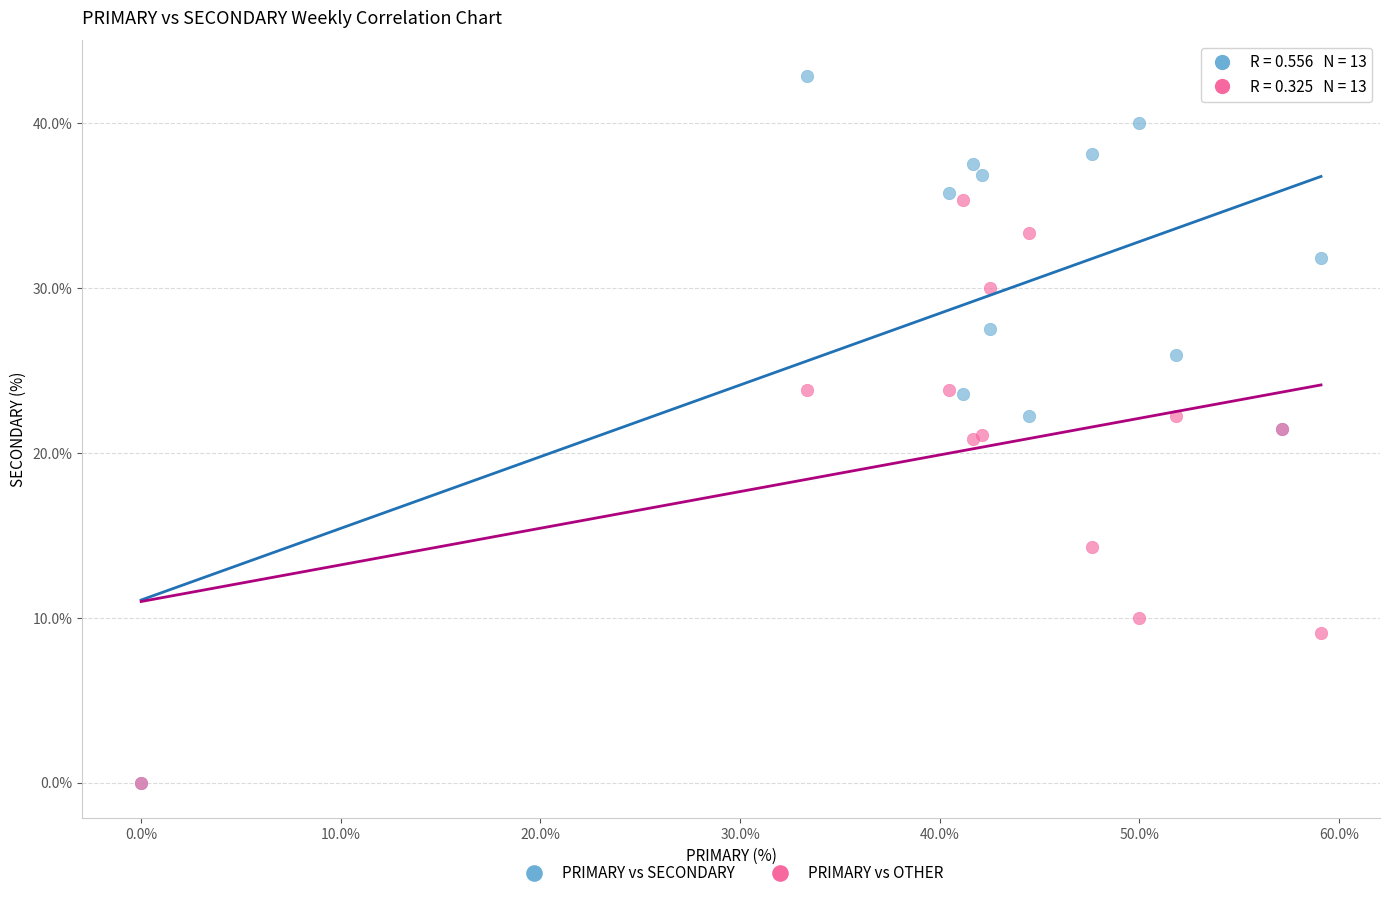

In the PRIMARY vs OTHER series, what Y value is closest to 17?

14.3